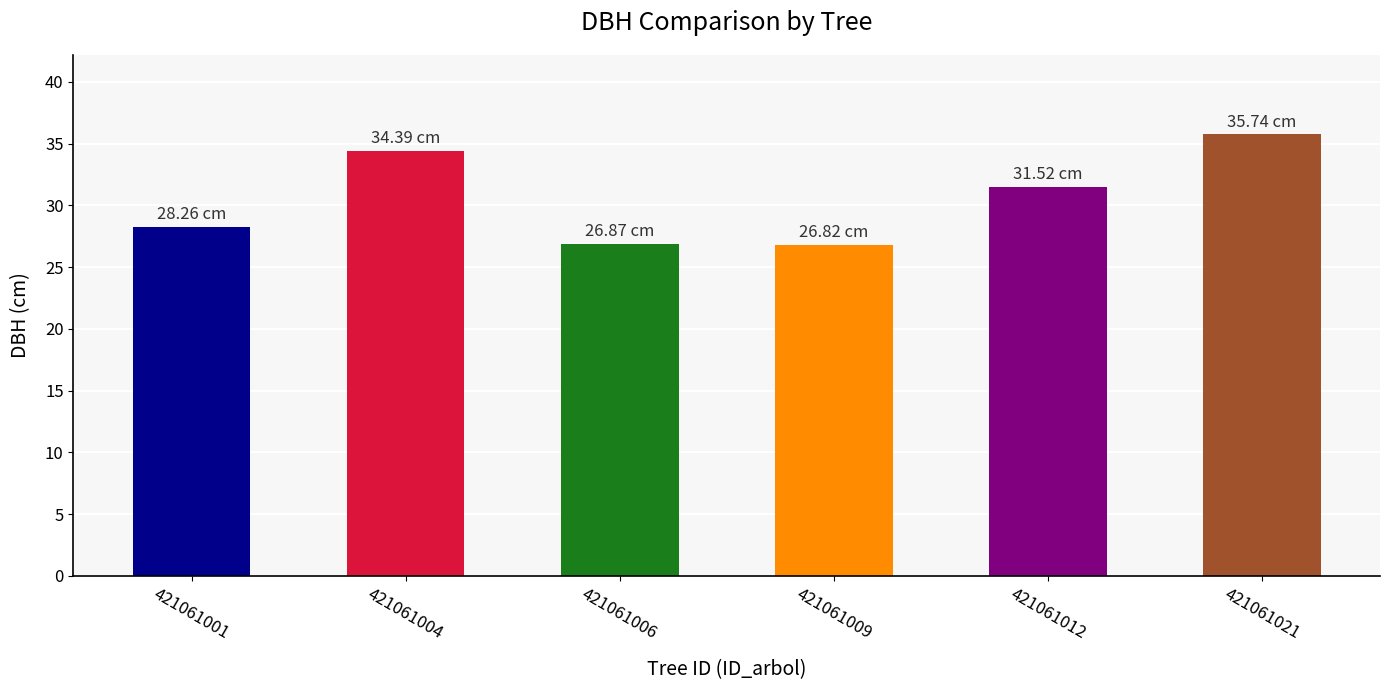

Which category has the highest value across all series?

421061021